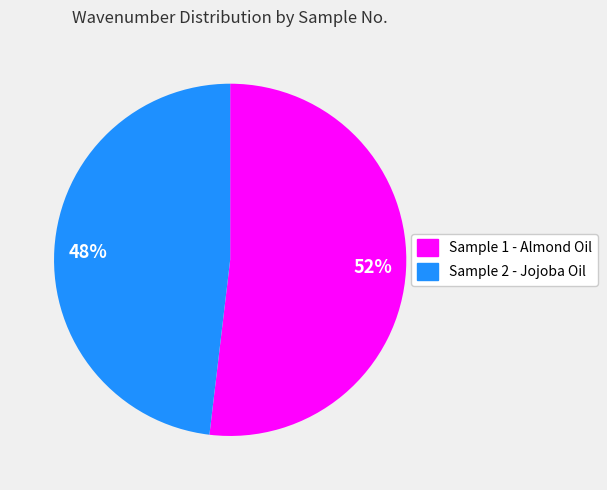

Is there a majority slice in this chart?

Yes